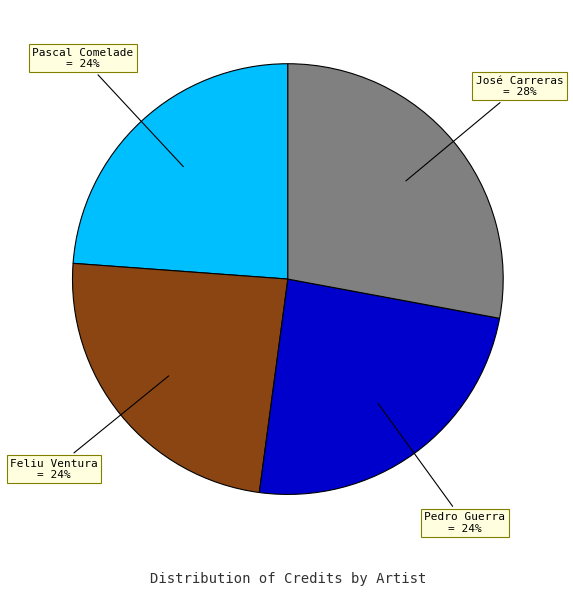

Does any single category account for the majority?

No